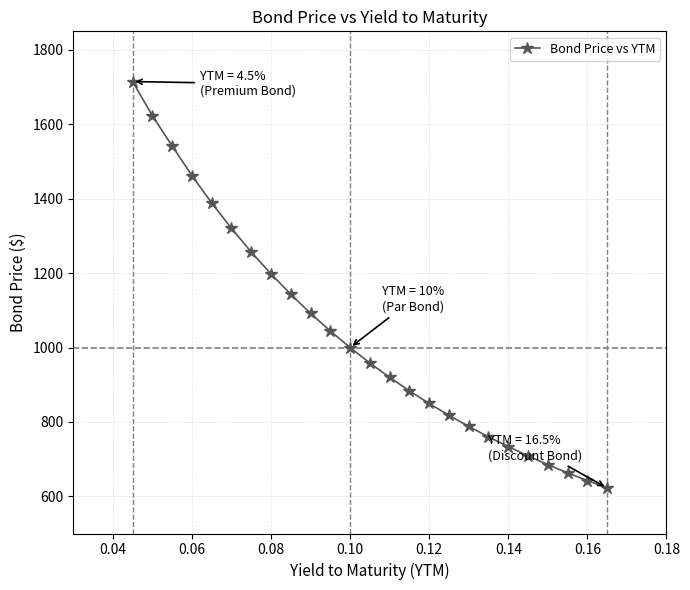

What is the value of the 15th point from the left?

883.5